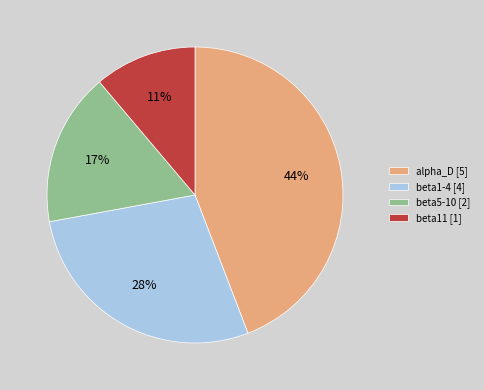

Combined, do beta1-4 [4] and beta5-10 [2] account for over 50%?

No